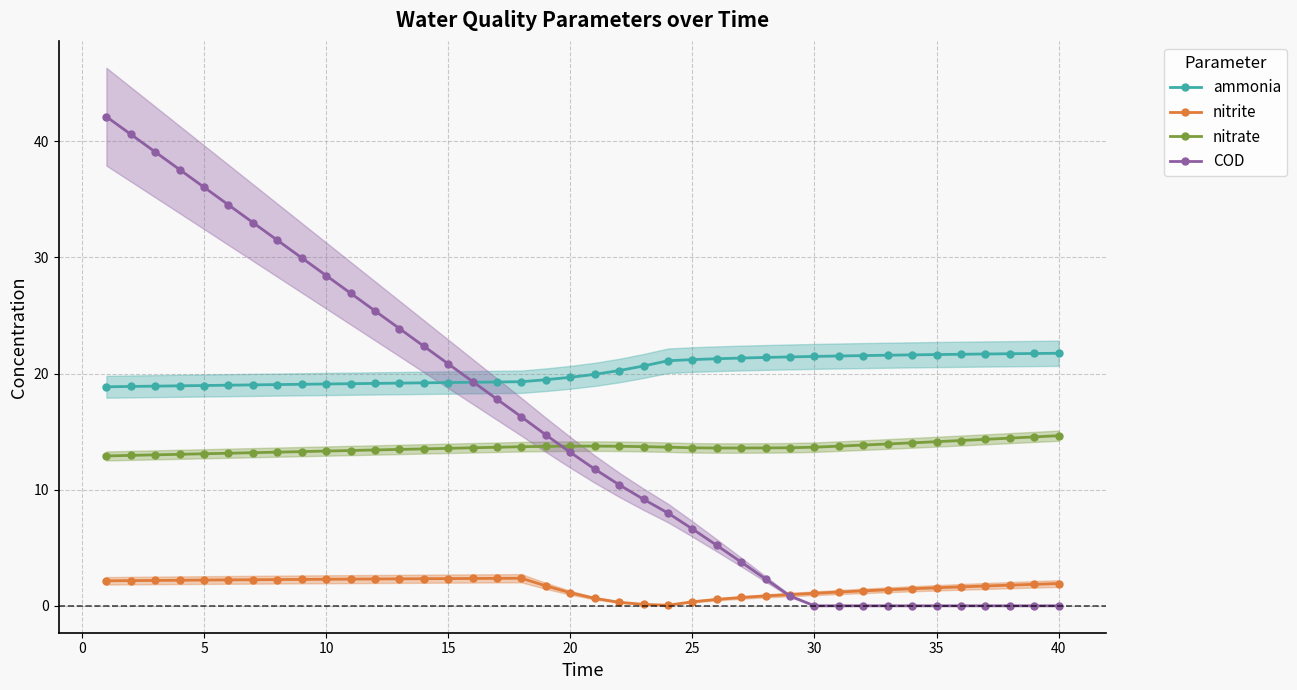

What is the minimum value for ammonia?

18.9